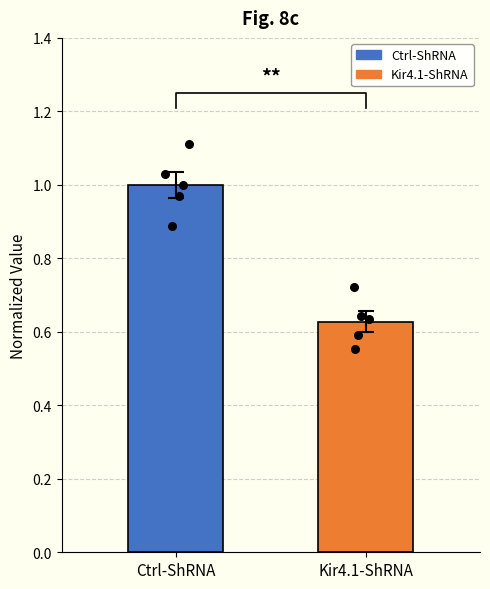

Which series contains the highest Y value?

Ctrl-ShRNA points